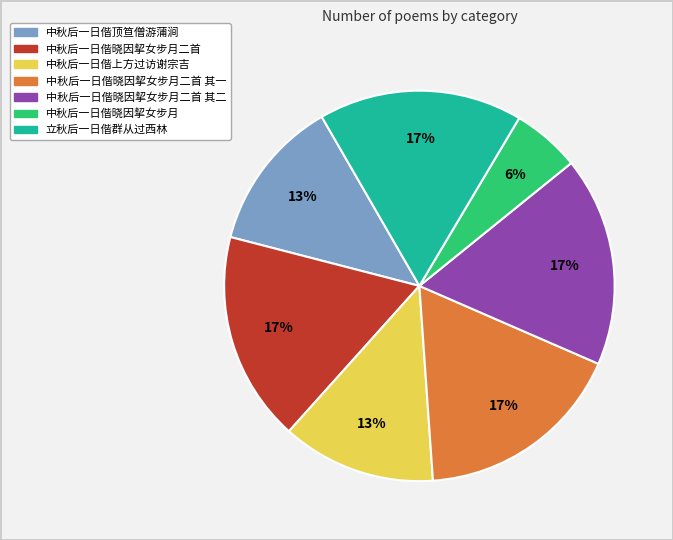

To the nearest percent, what is the average slice percentage?

14%